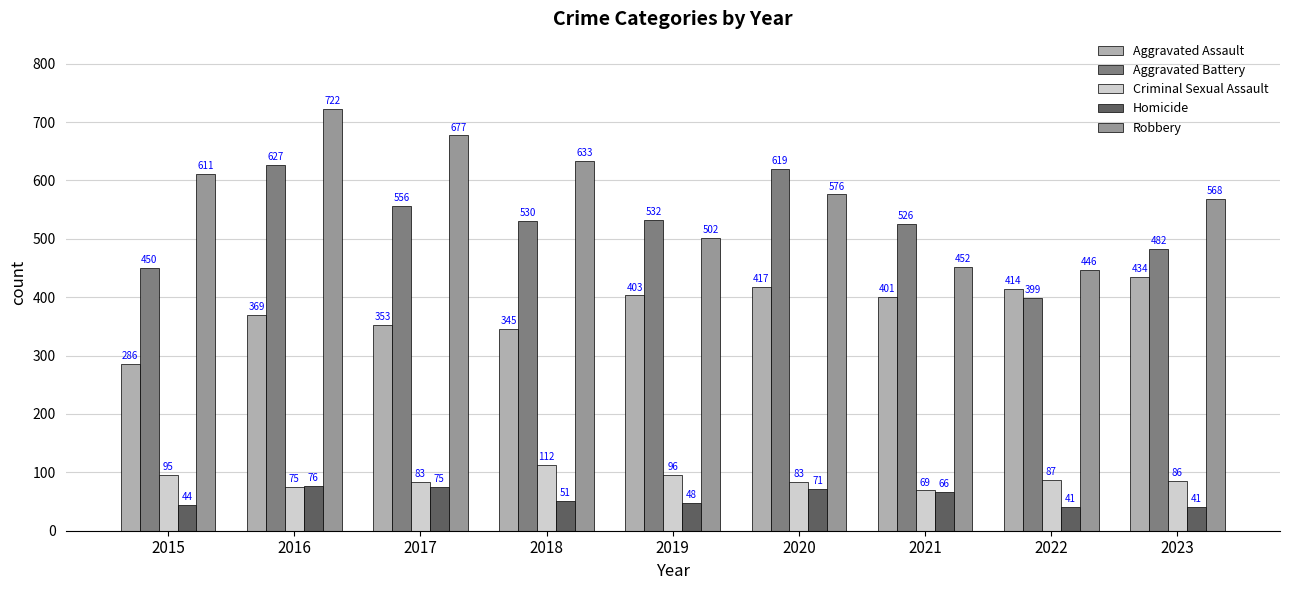

How many data points does each series have?

9